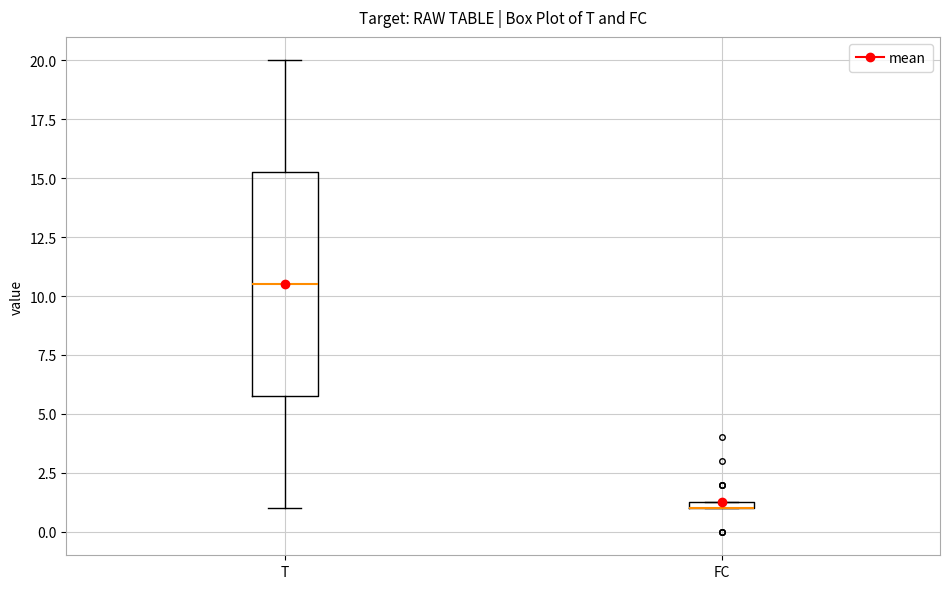

Comparing the boxes themselves (not the whiskers), which one is the tallest?

T